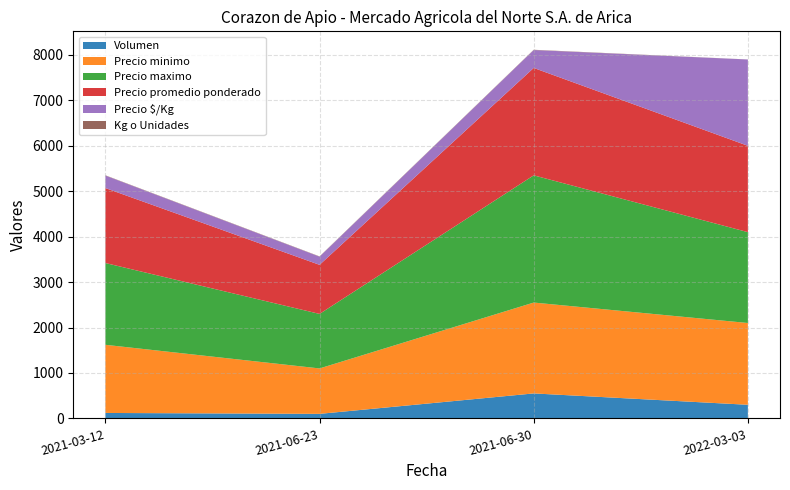

How many values in the Kg o Unidades series are below 7900?

2